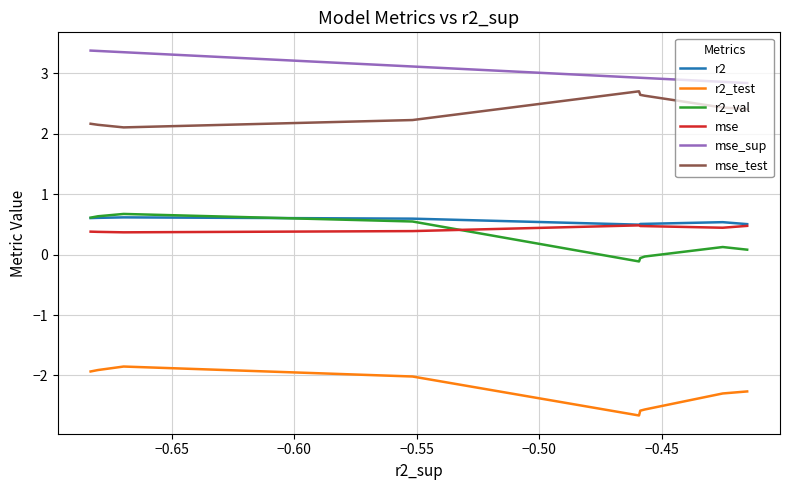

What is the greatest value displayed?

3.4